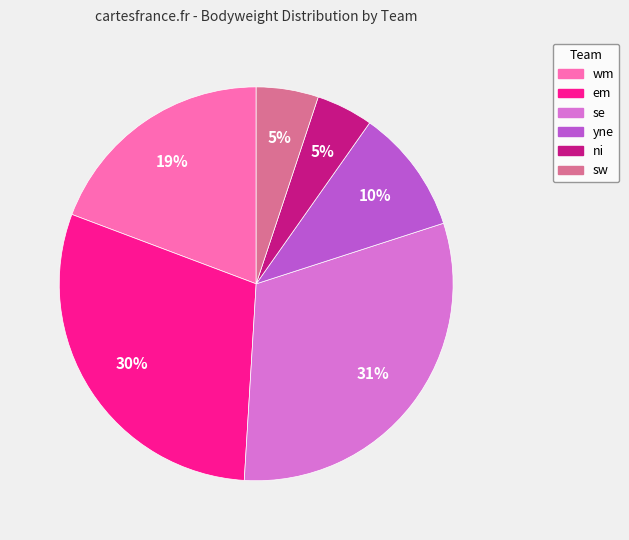

Is the sum of yne and se greater than half?

No